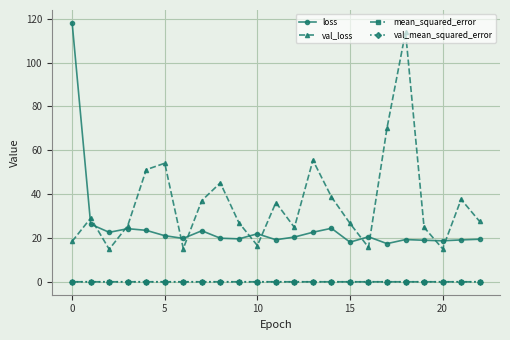

True or false: val_loss and val_mean_squared_error cross at least once.

False